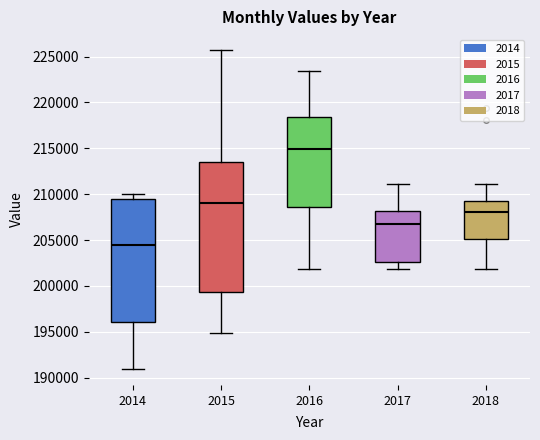

Reading left to right, transcribe this box plot: for each box, give where its median line is, the range the box spans, and where its two whiskers end, as read against the y-axis. The values are not printed on the chart, so give them approximately, as read against the axis.

2014: median 204500, box 196000 to 209500, whiskers 191000 to 210000
2015: median 209000, box 199500 to 213500, whiskers 195000 to 225500
2016: median 215000, box 208500 to 218500, whiskers 202000 to 223500
2017: median 207000, box 202500 to 208000, whiskers 202000 to 211000
2018: median 208000, box 205000 to 209000, whiskers 202000 to 211000